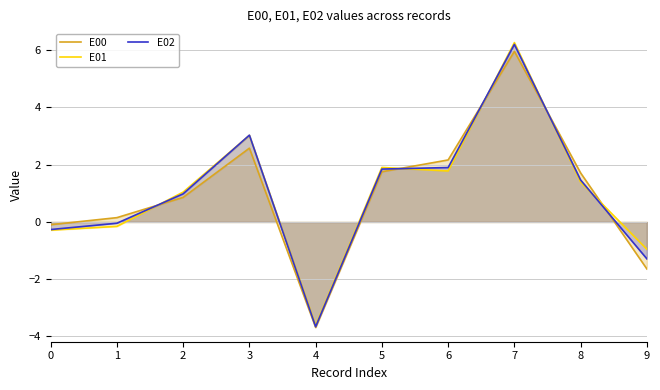

How many data points does each series have?

10